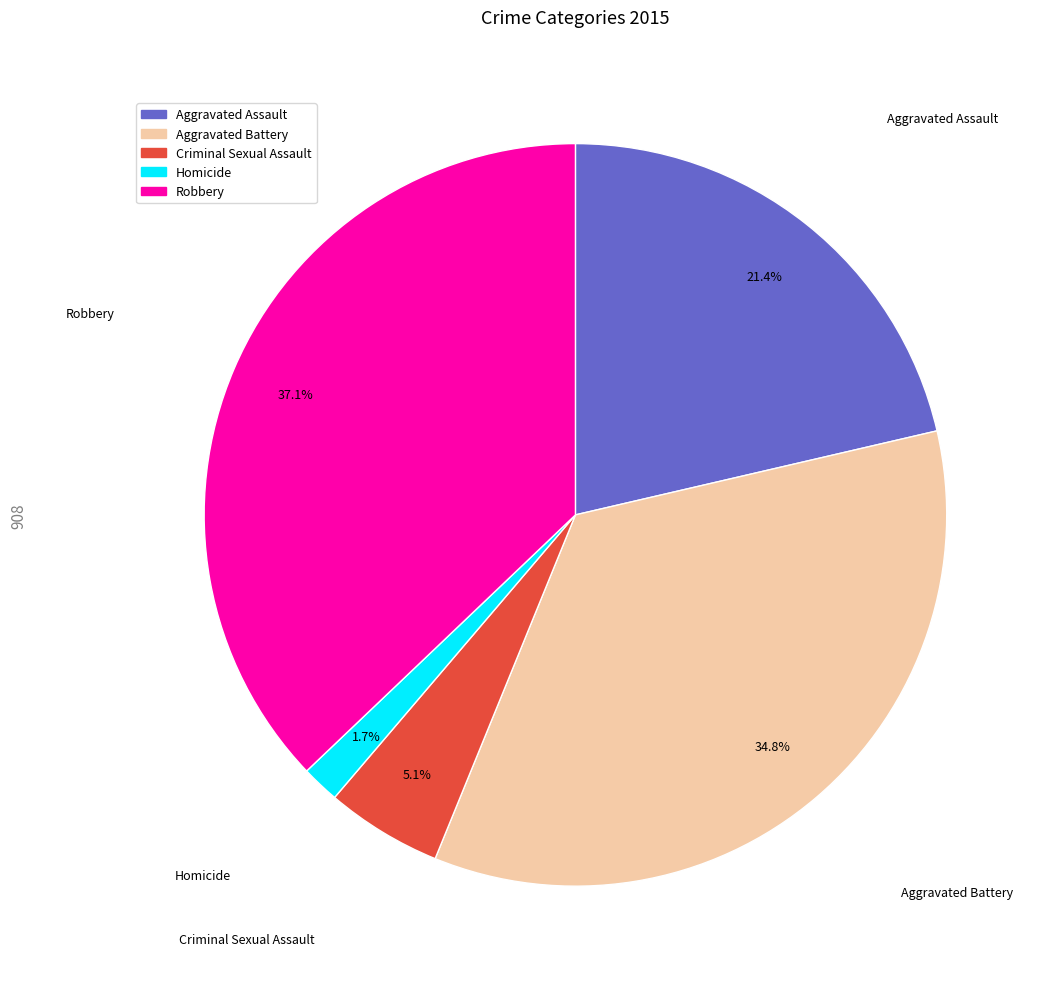

What percentage is the Aggravated Battery slice, to the nearest percent?

35%